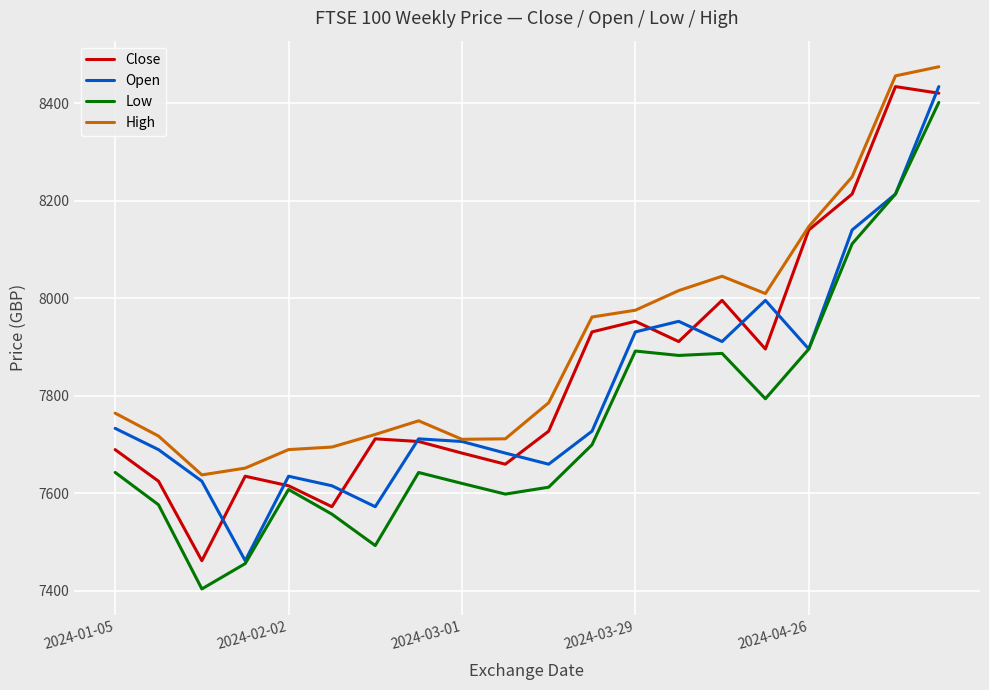

What is the greatest value displayed?

8474.4